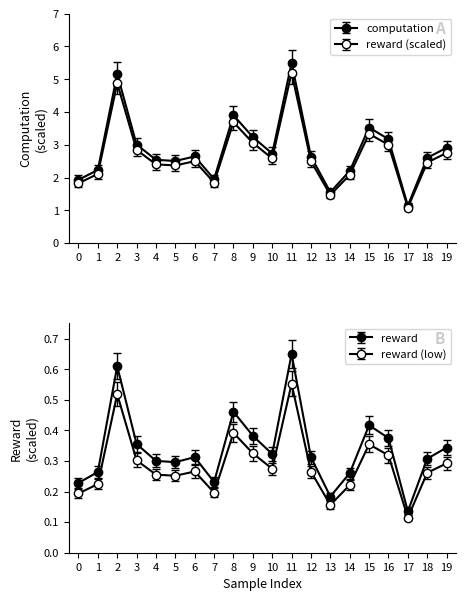

True or false: computation and reward cross at least once.

False